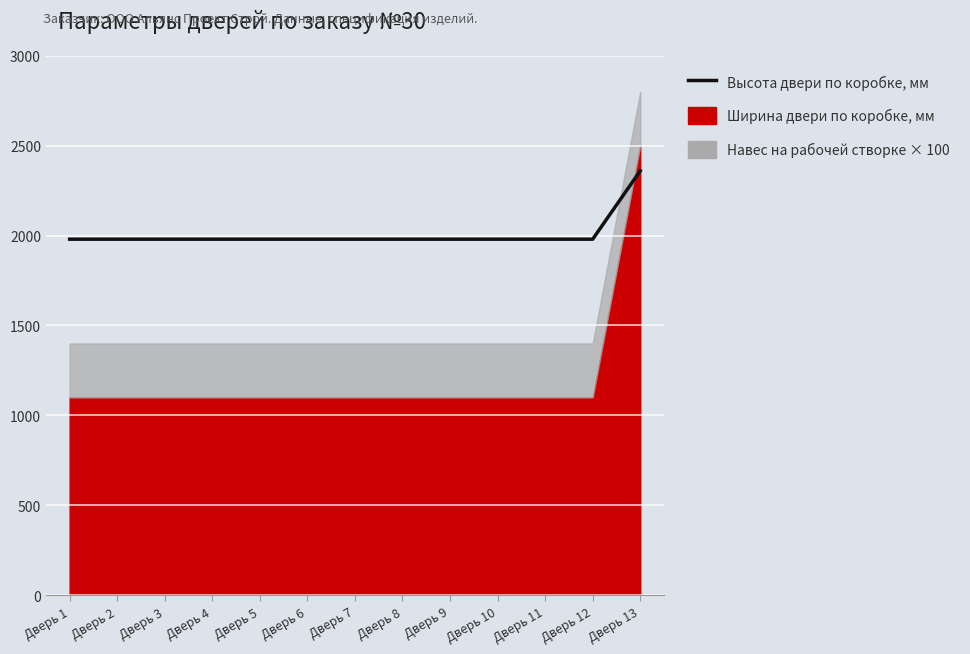

What is the sum of the values at Дверь 9 and Дверь 4?

3960